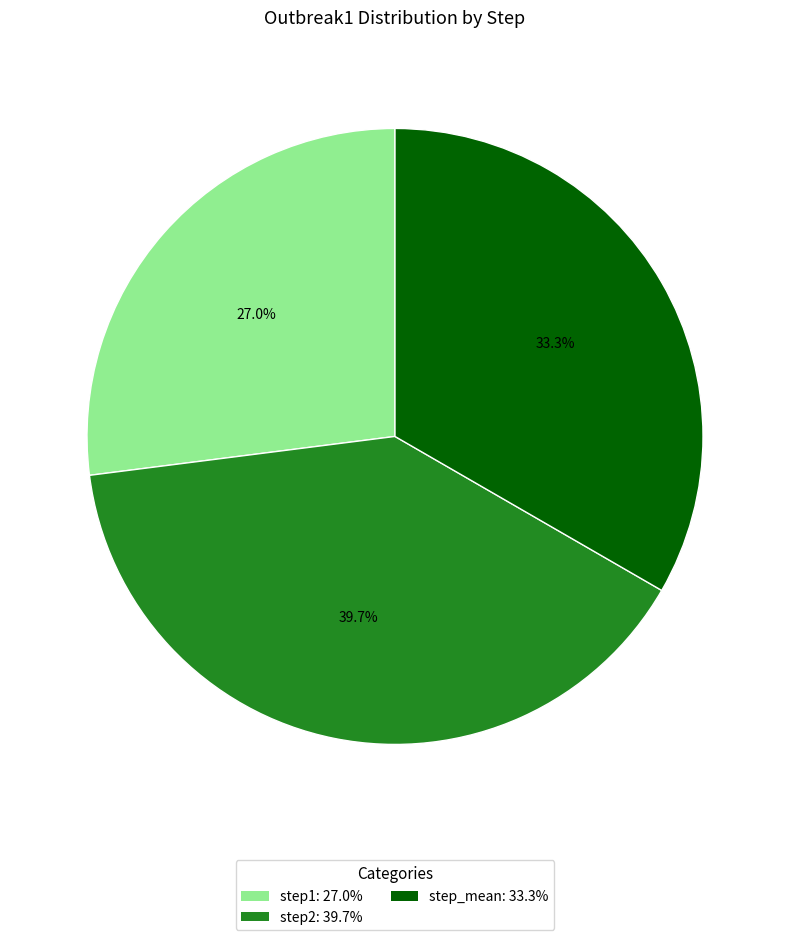

What is the largest slice in the pie chart?

step2